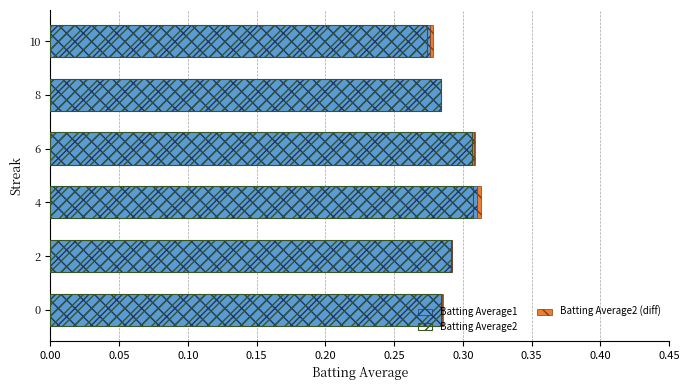

How many categories are shown in the chart?

6